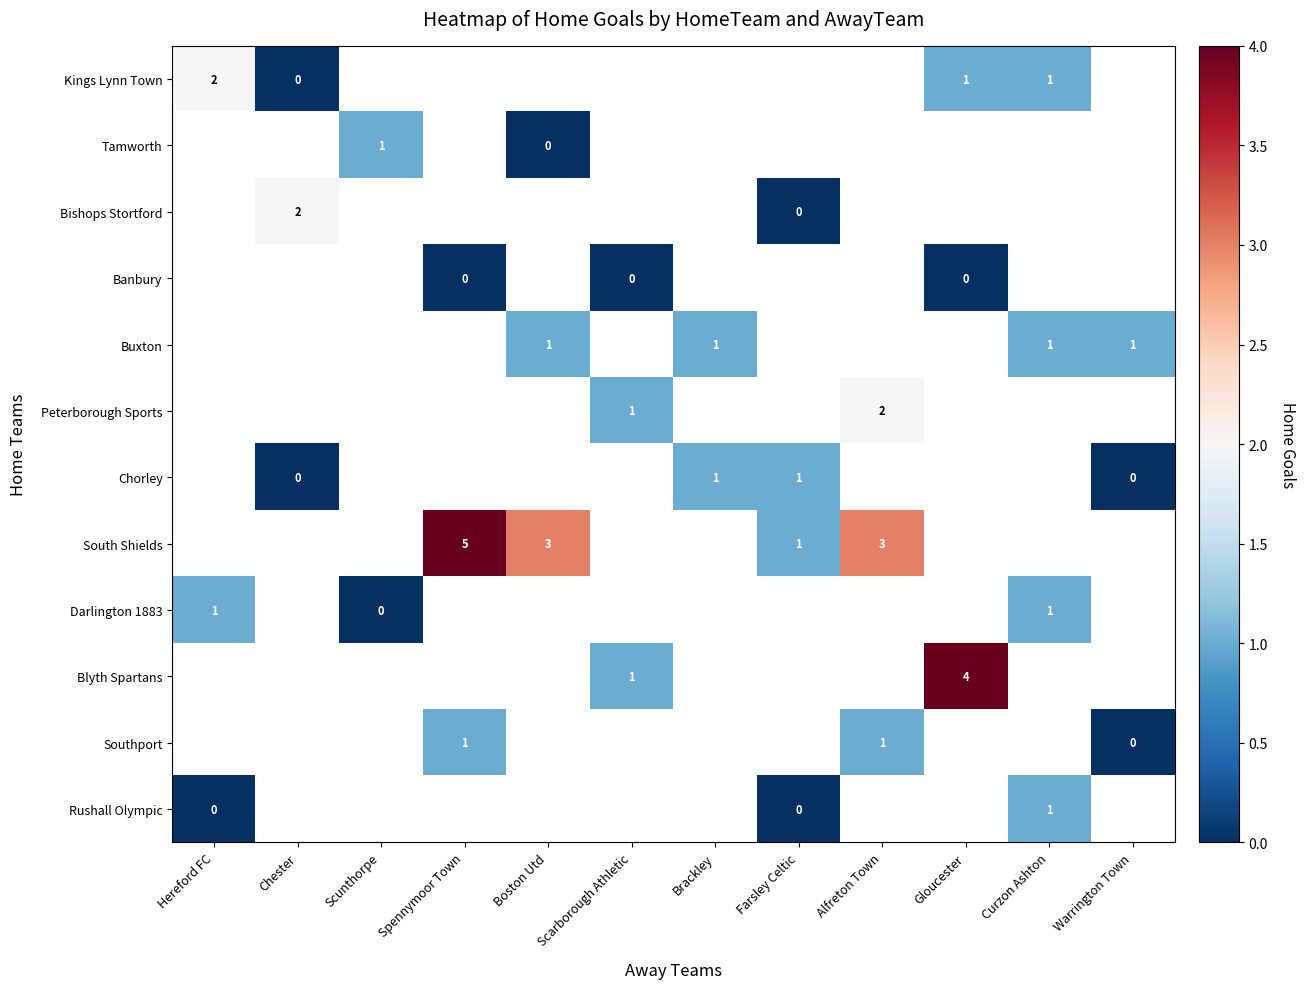

True or false: Peterborough Sports has a value of 1 at Scarborough Athletic.

True